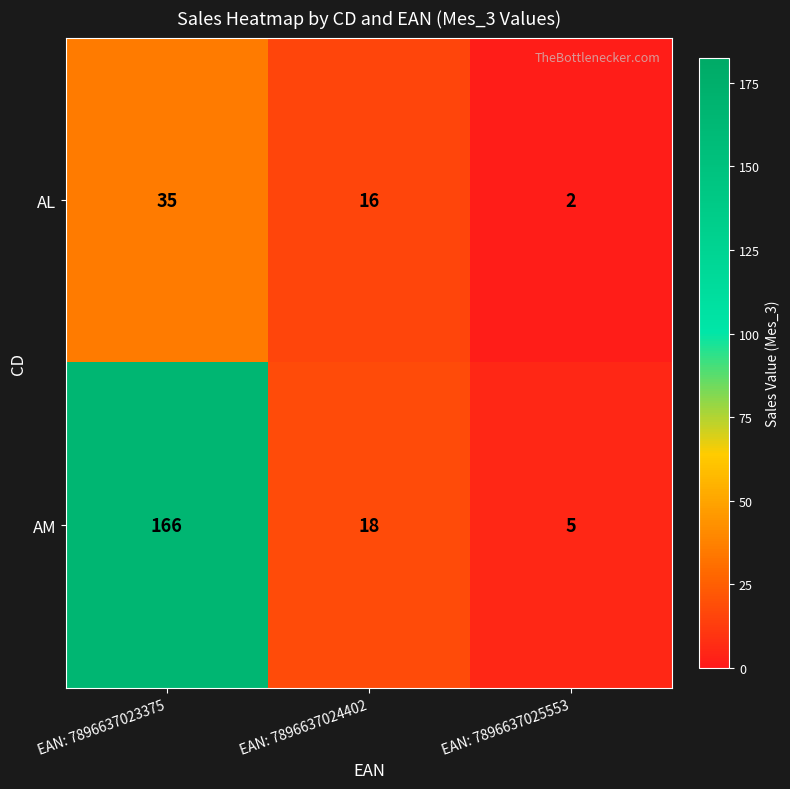

What is the total value across all series at EAN: 7896637023375?

201